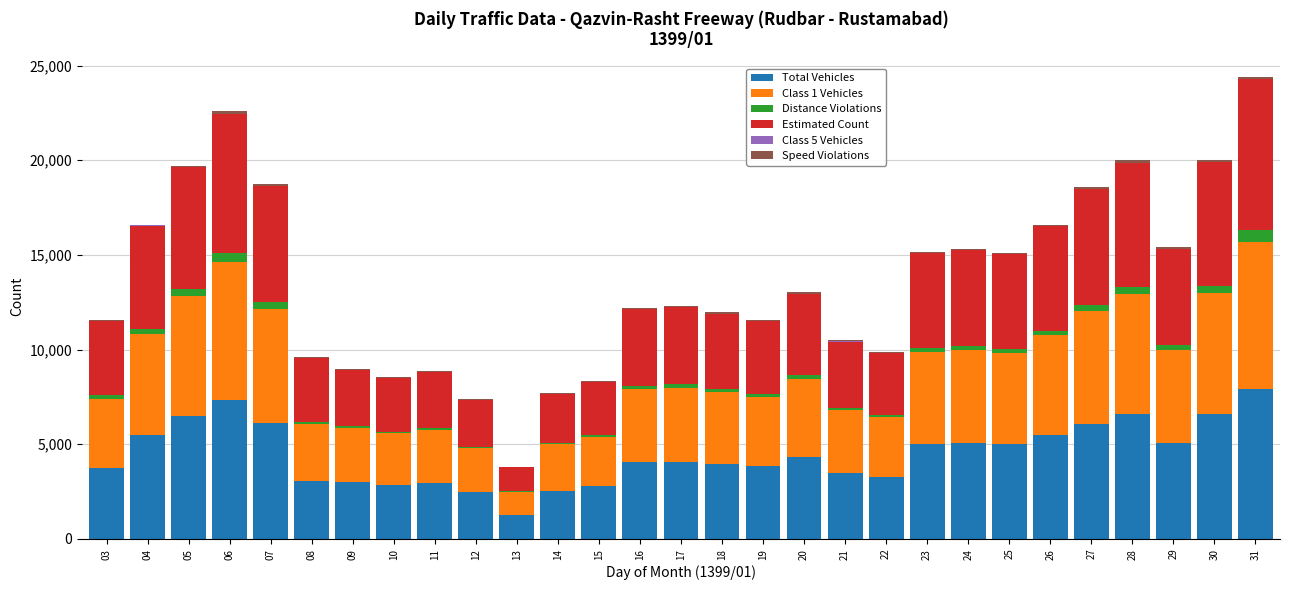

Count the number of categories in the chart.

29